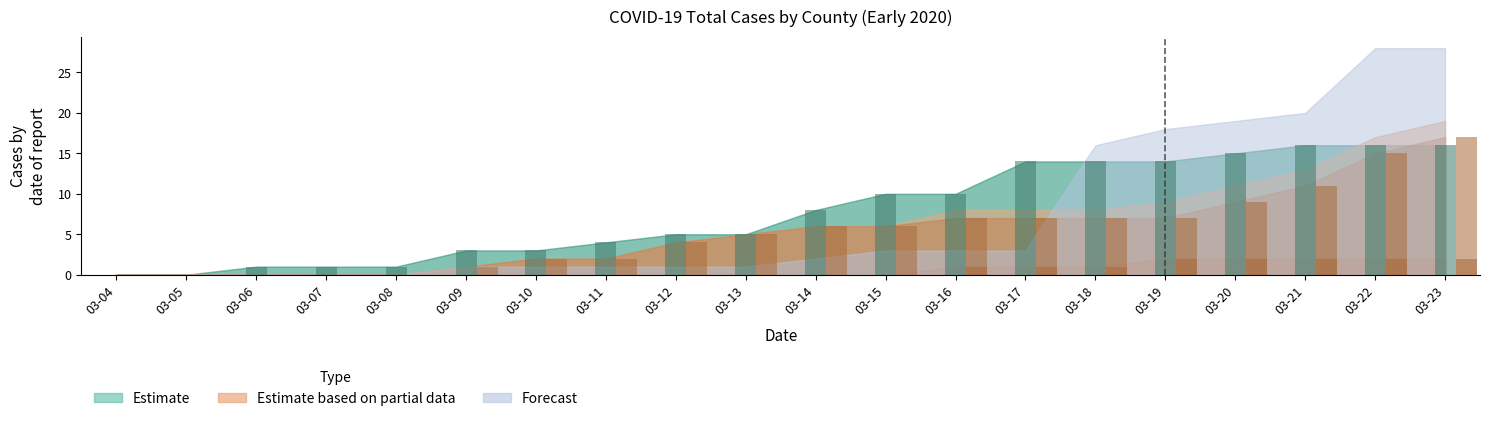

How many distinct data groups are displayed?

3